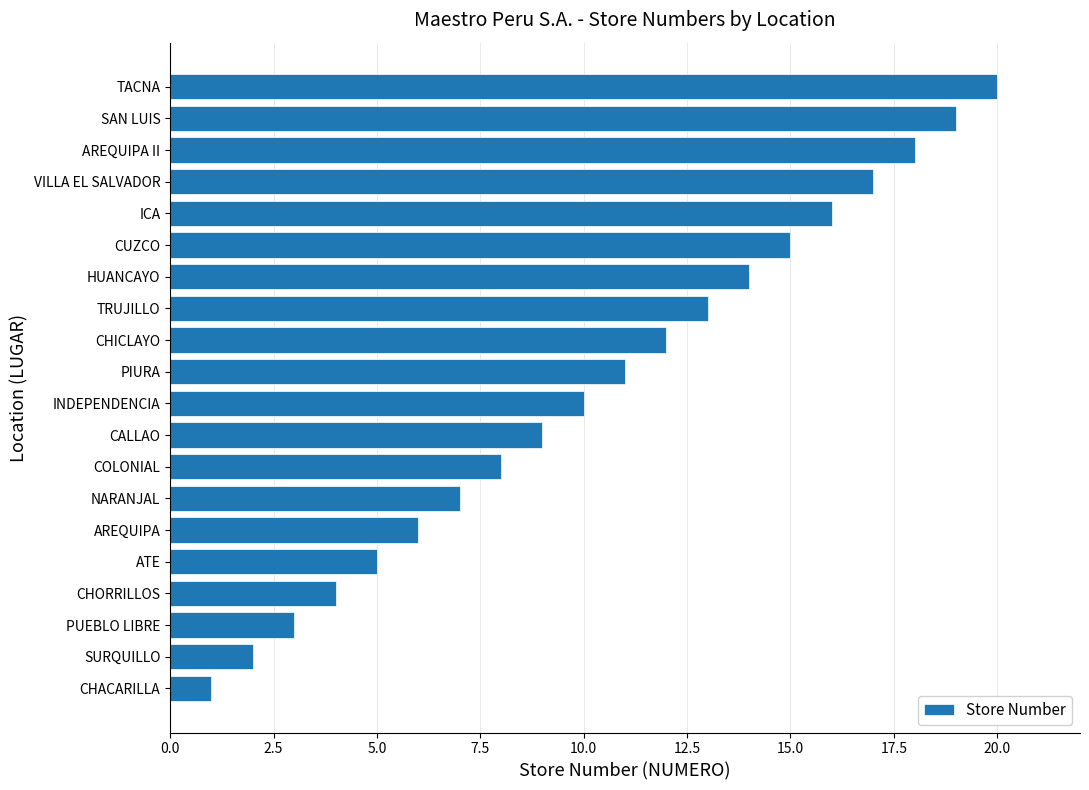

What is the maximum value shown in the chart?

20